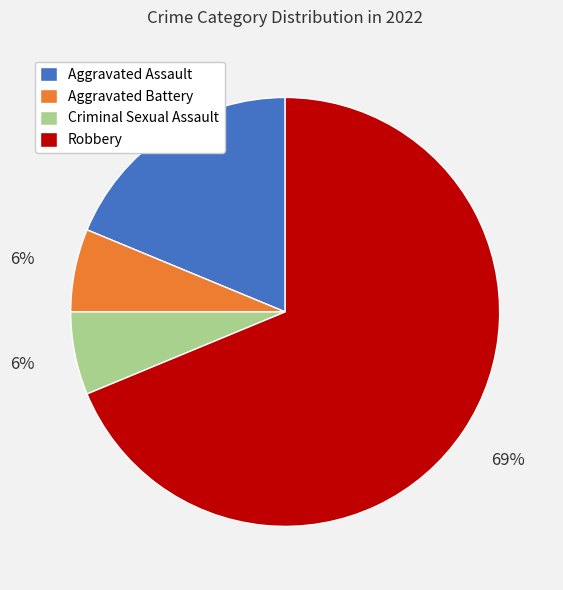

To the nearest percent, what percentage of the pie is Aggravated Battery?

6%